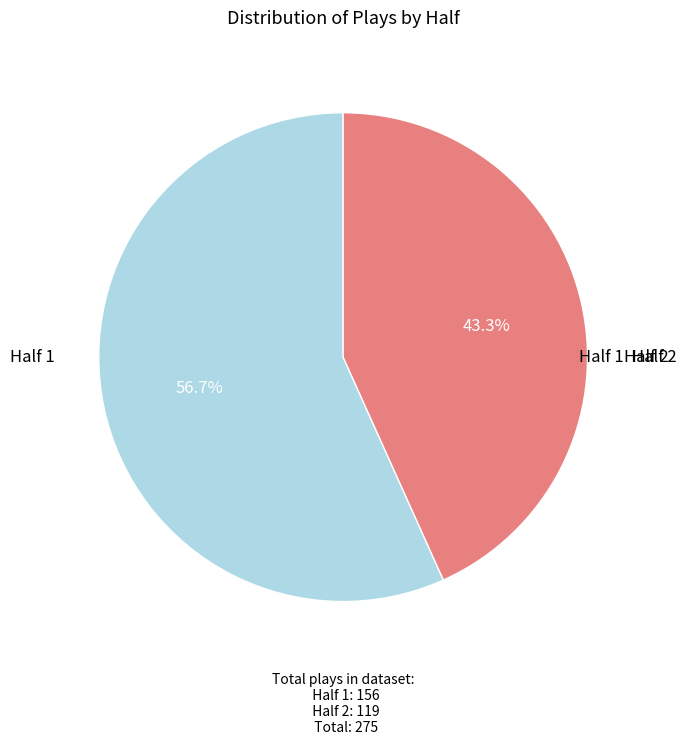

Is there a majority slice in this chart?

Yes